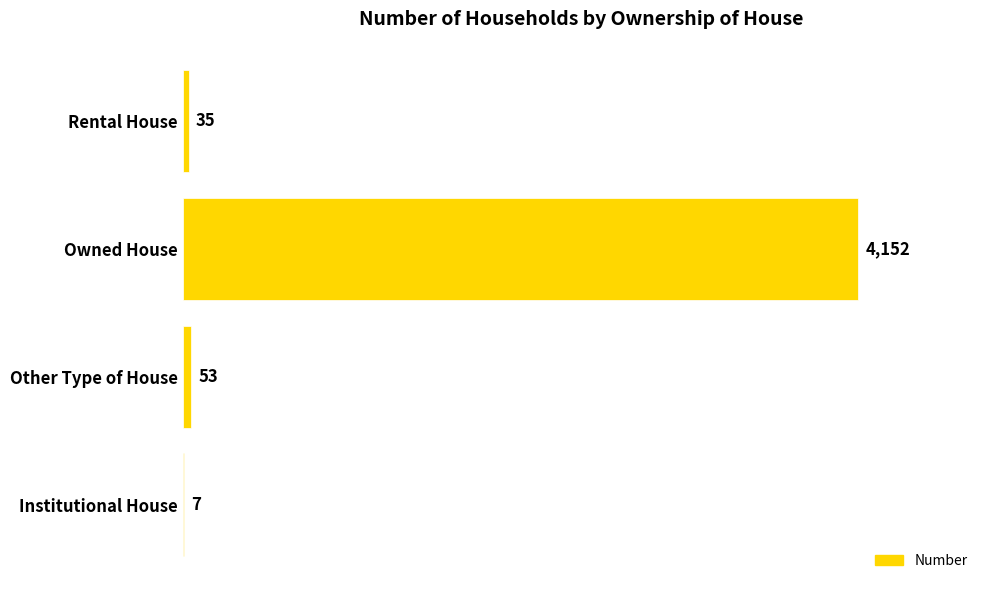

Reading bottom to top, list all the values displayed in this chart.

Institutional House=7	Other Type of House=53	Owned House=4152	Rental House=35